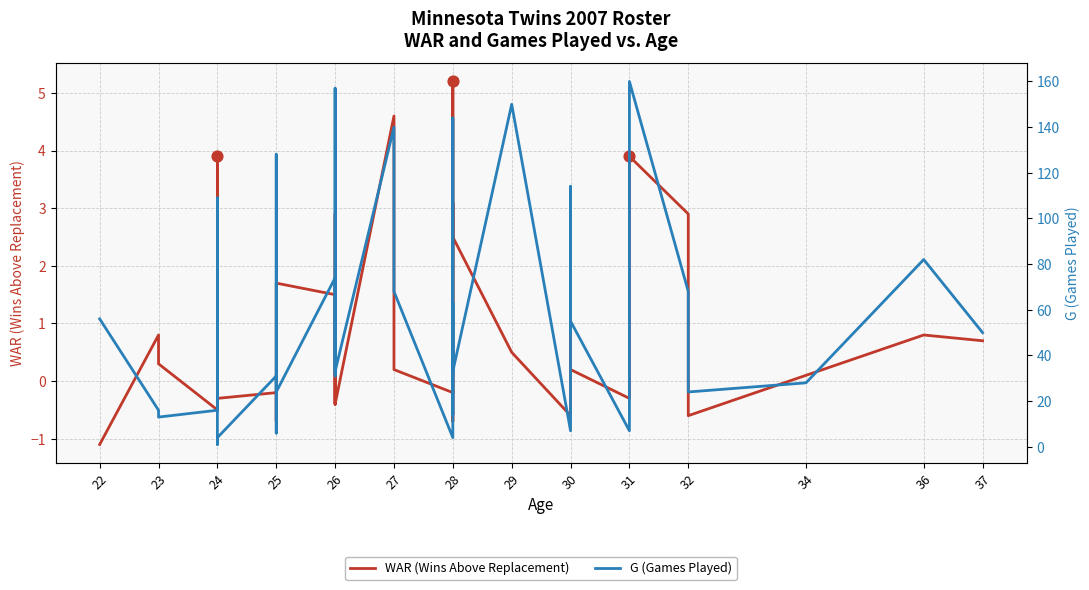

Is the value of WAR (Wins Above Replacement) at 28 greater than the value of G (Games Played) at 29?

No